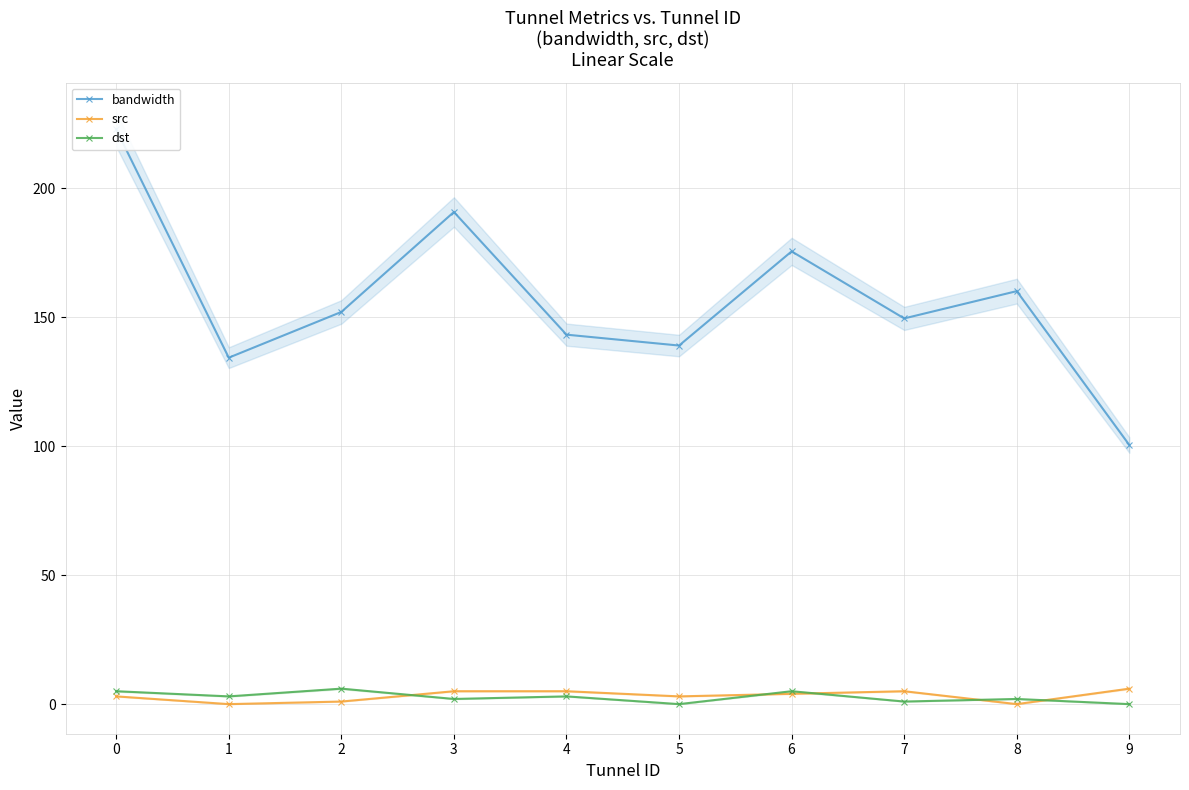

How many lines are shown in the chart?

3